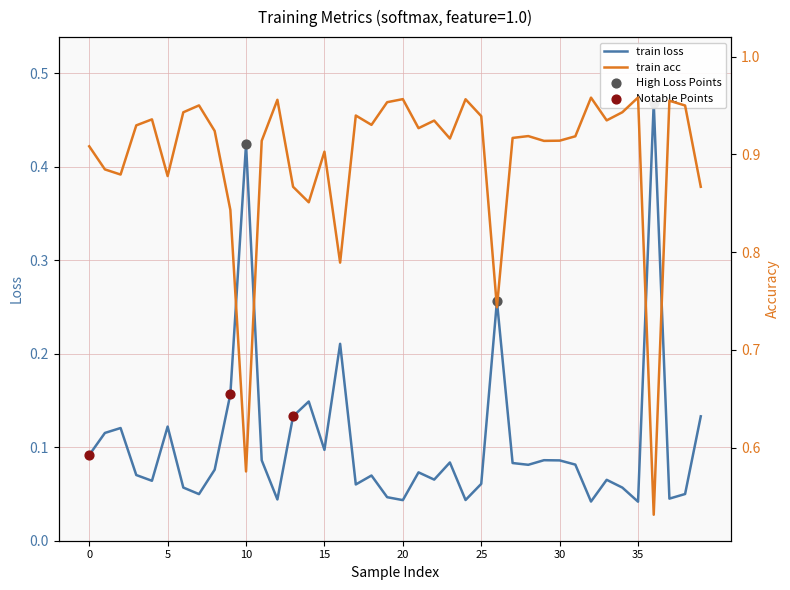

At how many categories does at least one series exceed 0?

40